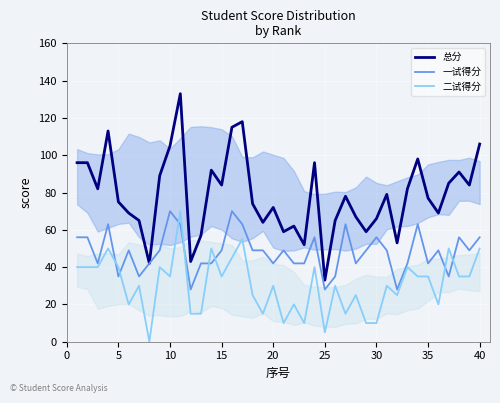

What is the difference between the maximum and minimum values in the 总分 series?

100